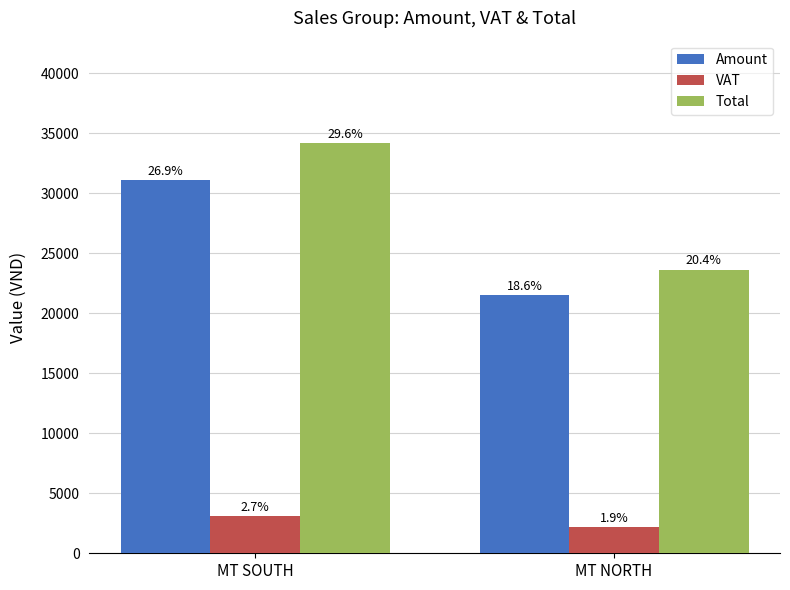

Which series changed the most between MT SOUTH and MT NORTH?

Total